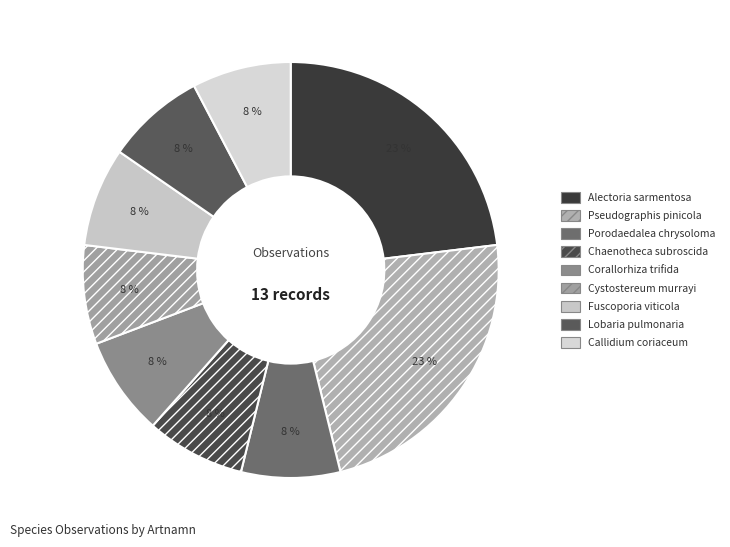

To the nearest percent, what percentage of the pie is Lobaria pulmonaria?

8%